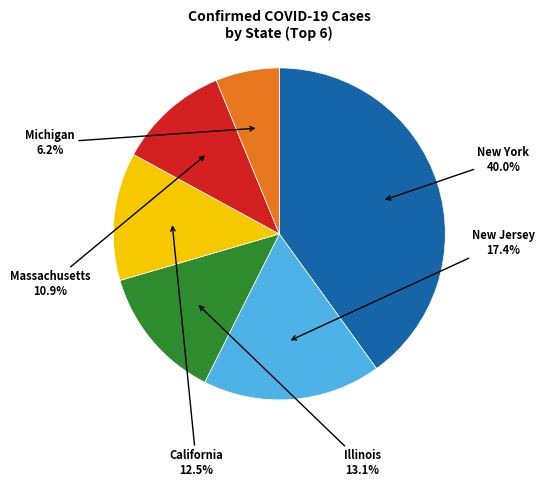

To the nearest percent, what is the difference between the Massachusetts and Michigan slice percentages?

5%